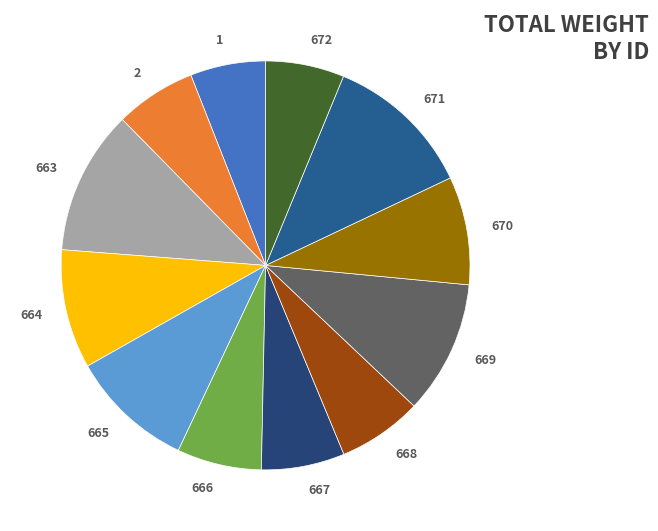

True or false: 667 accounts for 7% of the total.

True